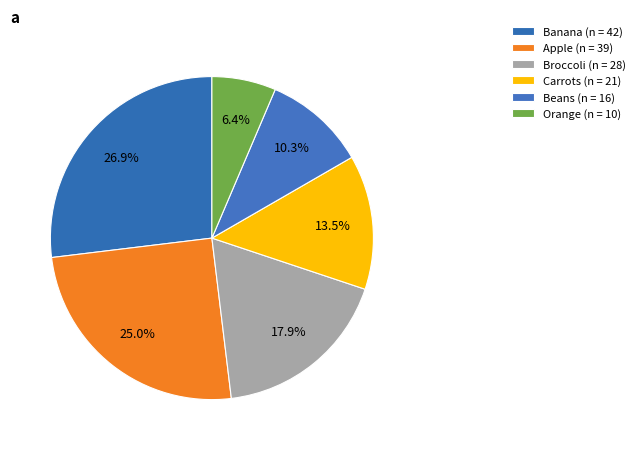

How many slices are in this pie chart?

6